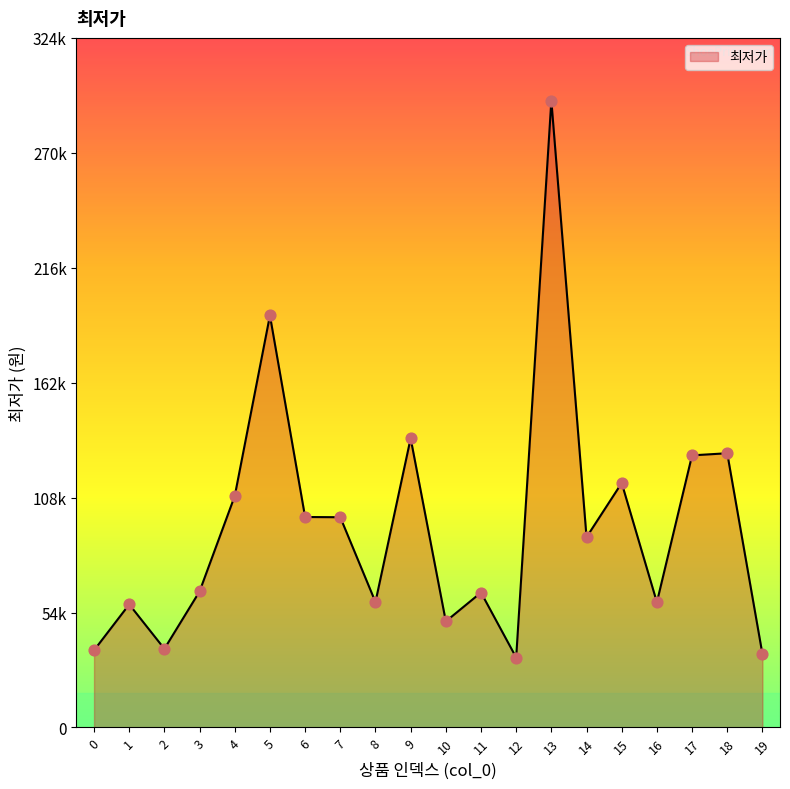

What is the change in value from 9 to 18?

-7000